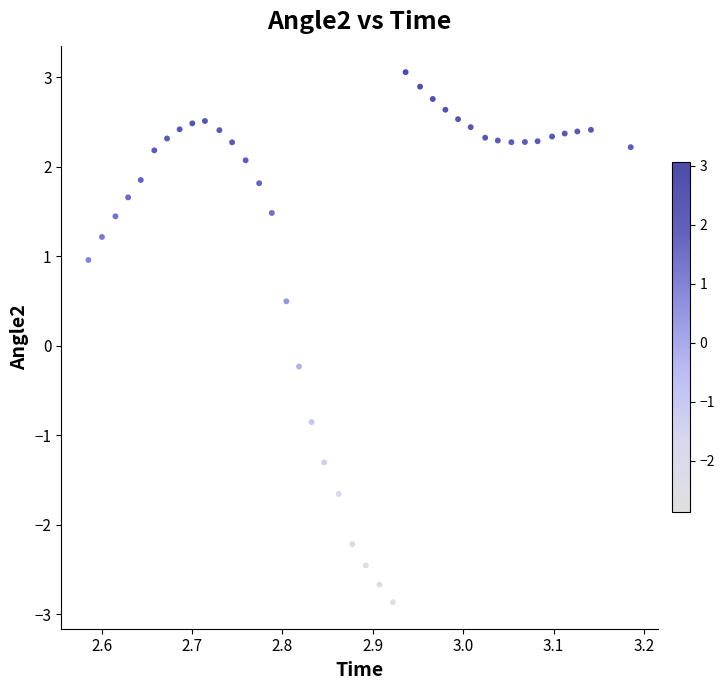

What is the range of Y values (max minus min)?

5.9